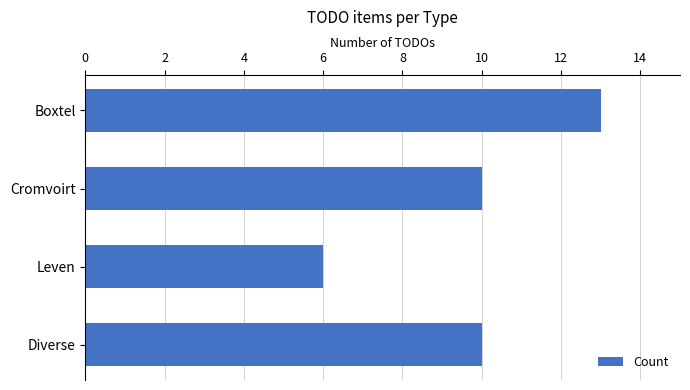

How many categories are shown in the chart?

4